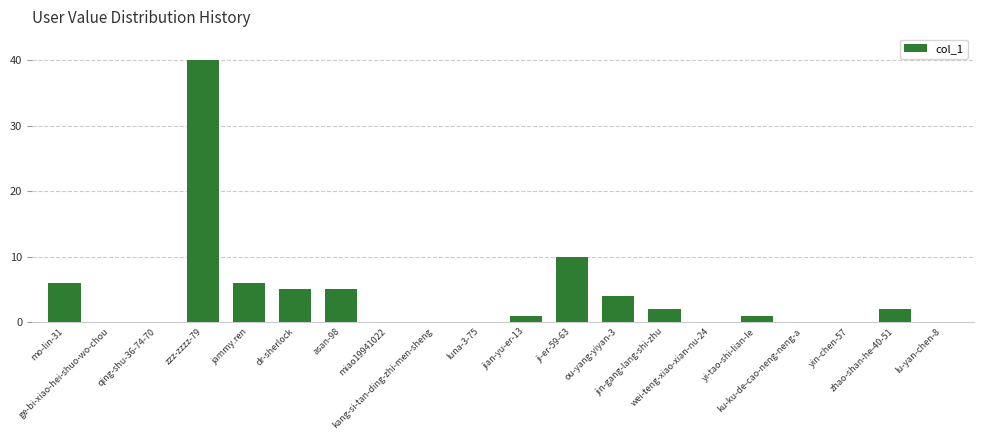

What is the greatest value displayed?

40